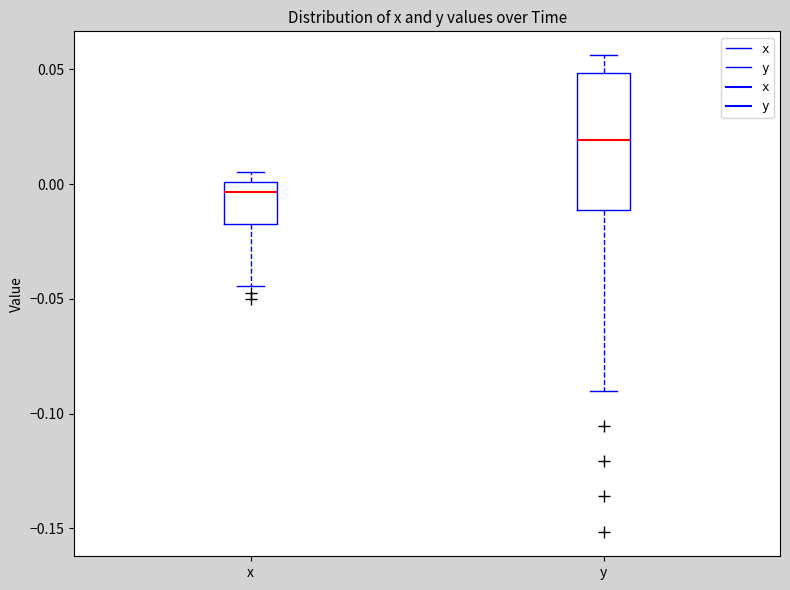

Where is the lower edge of the box for y on the y-axis? The values are not printed on the chart, so give them approximately, as read against the axis.

-0.010